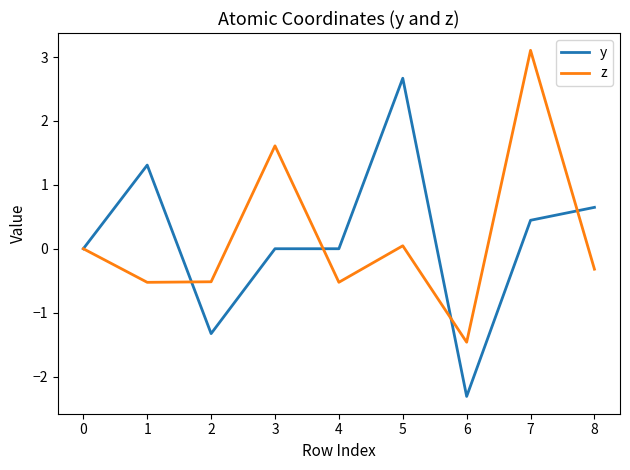

Read the y value at 7.

0.4